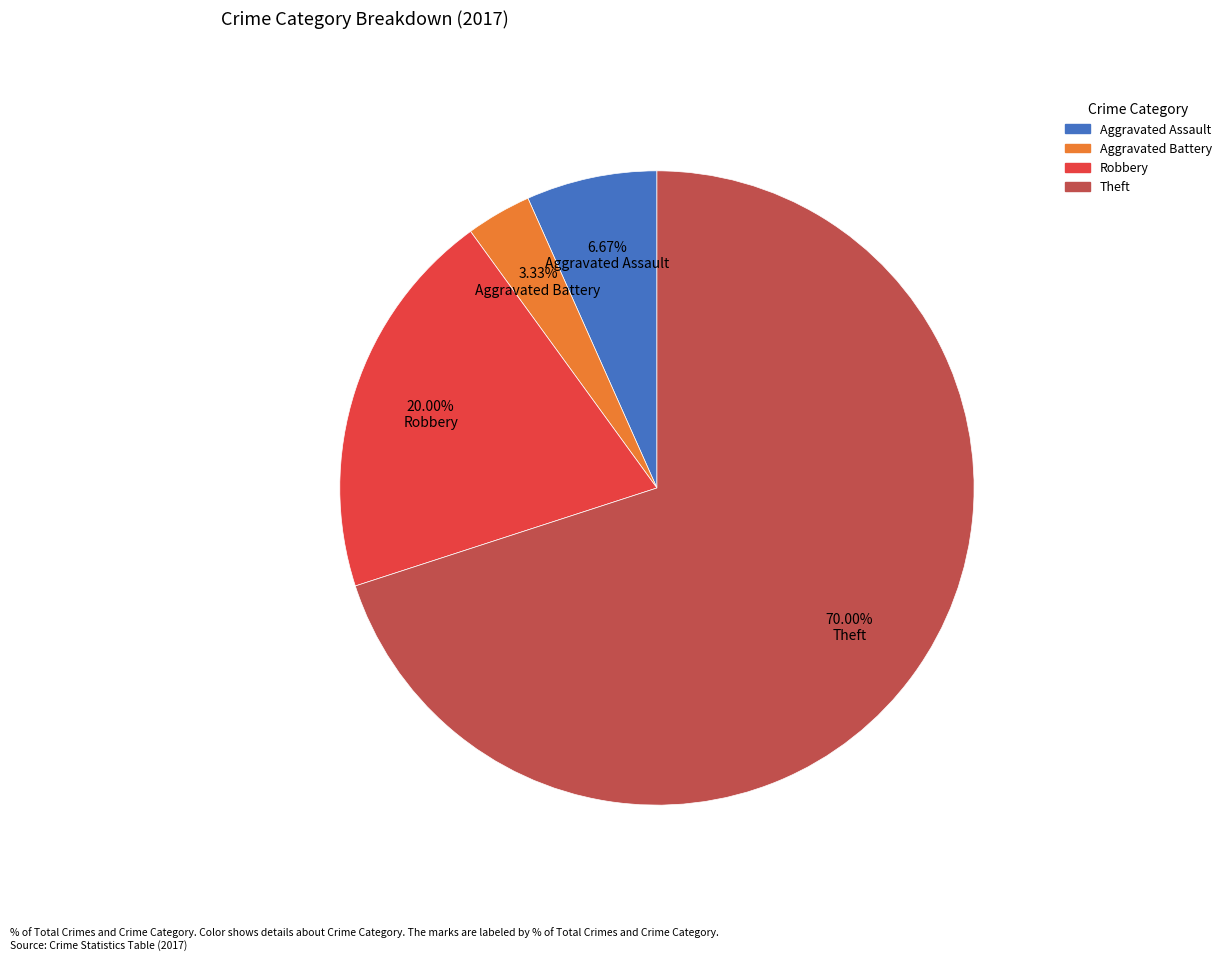

Between Aggravated Battery and Theft, which is larger?

Theft